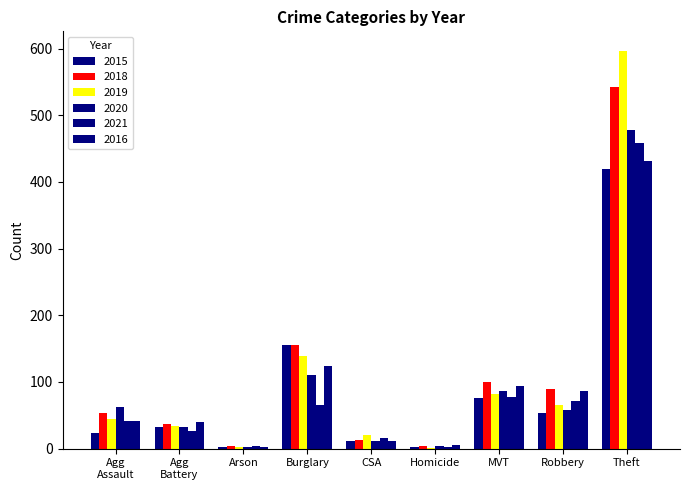

How many groups of bars are there?

9